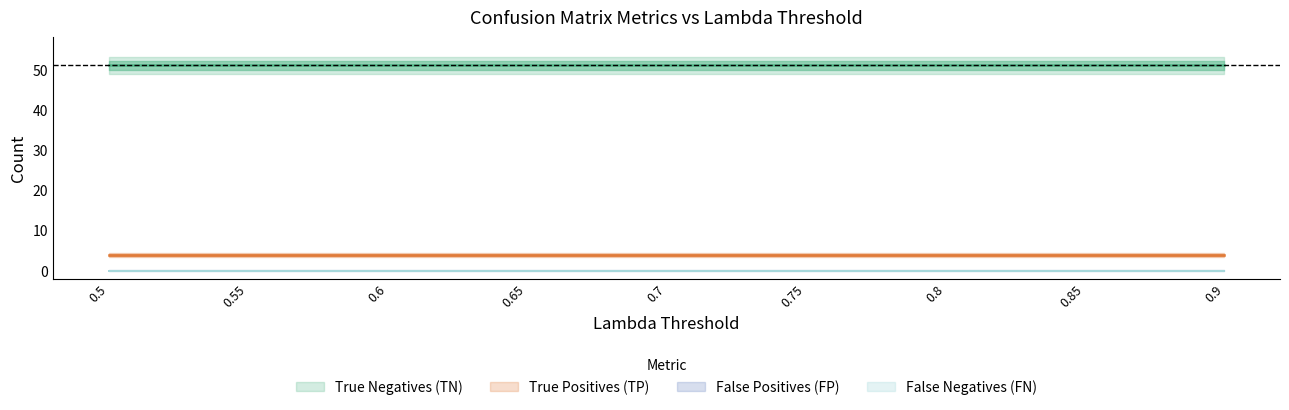

How many distinct data groups are displayed?

4